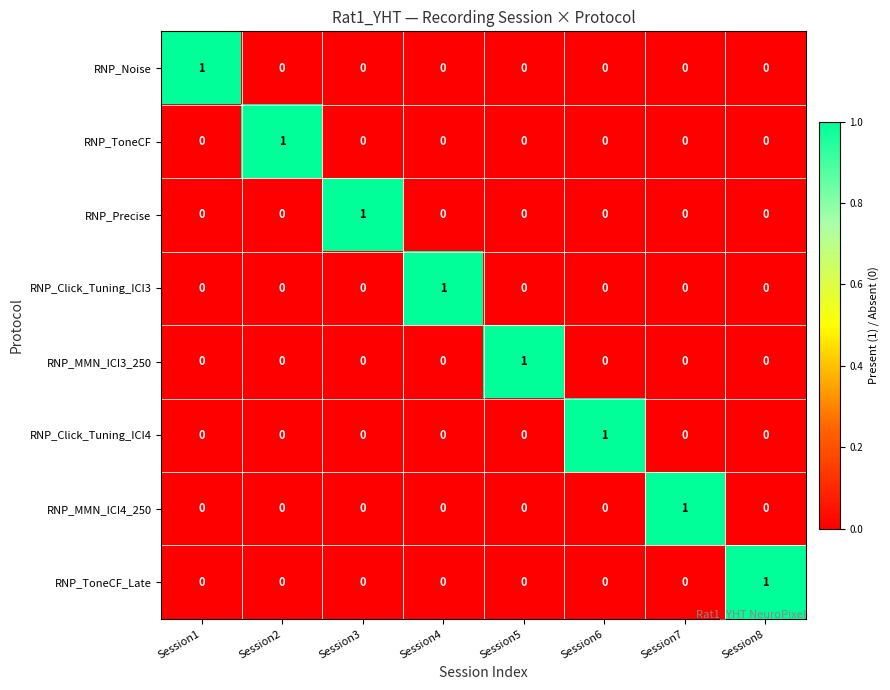

At how many categories does at least one series exceed 0?

8